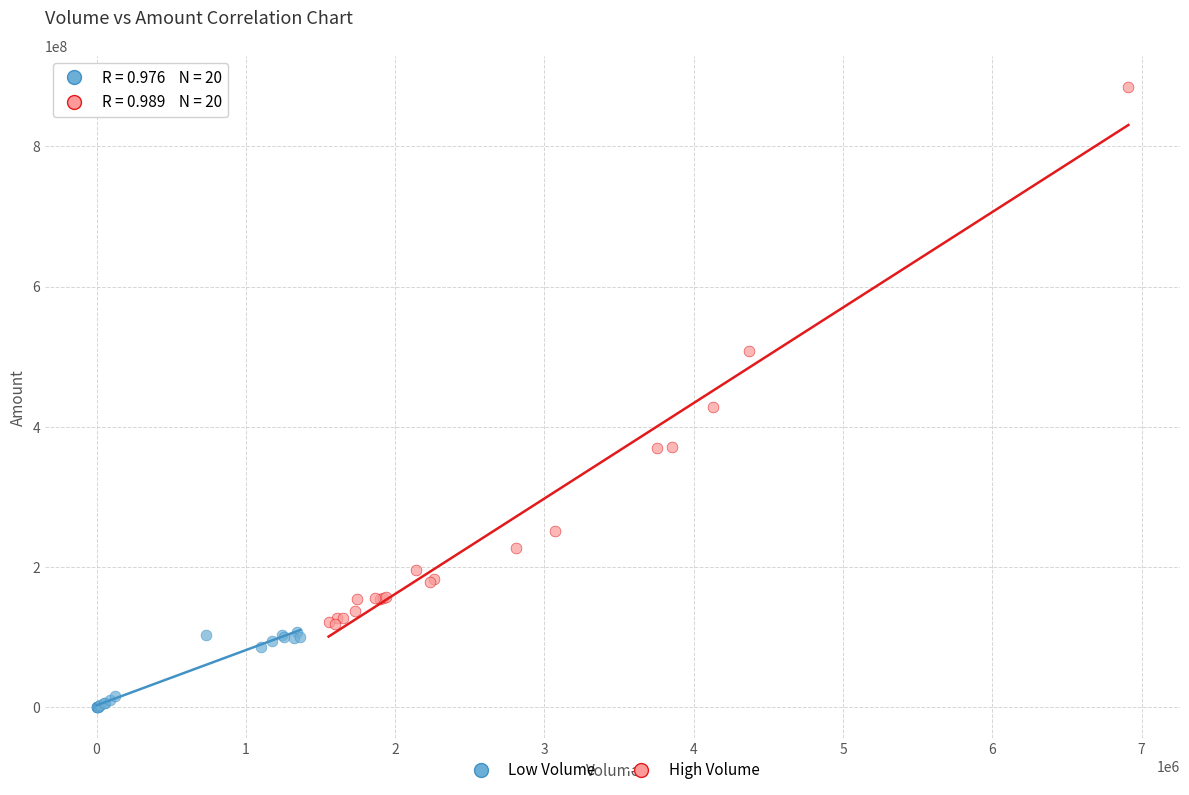

Which series contains the highest Y value?

High Volume